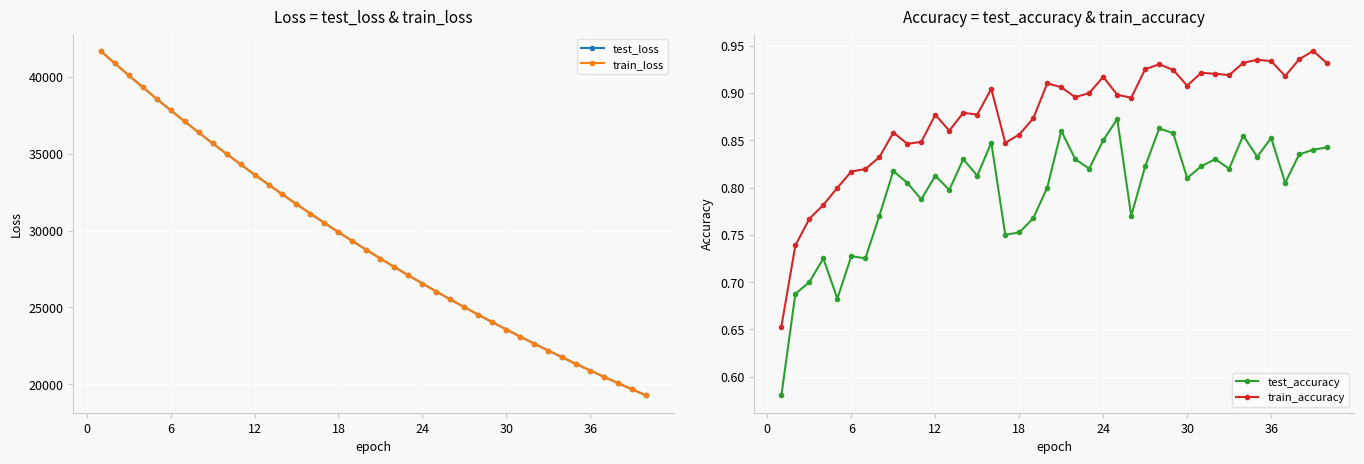

At how many categories does at least one series exceed 29163?

19